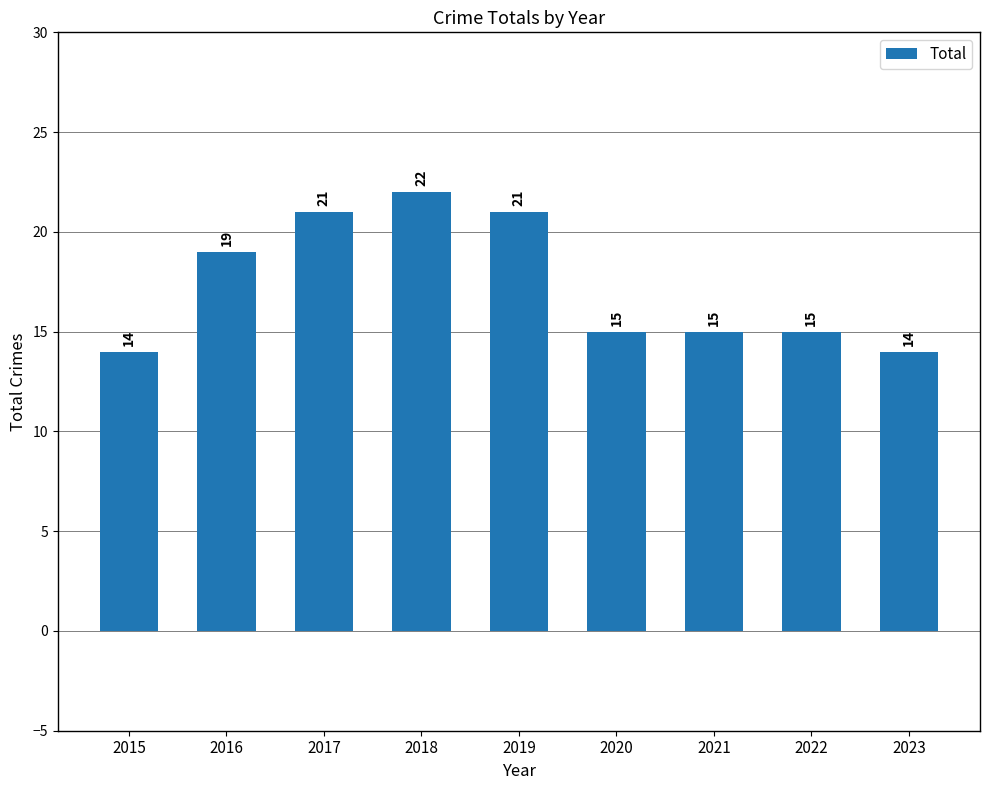

How many data points are less than 15?

2